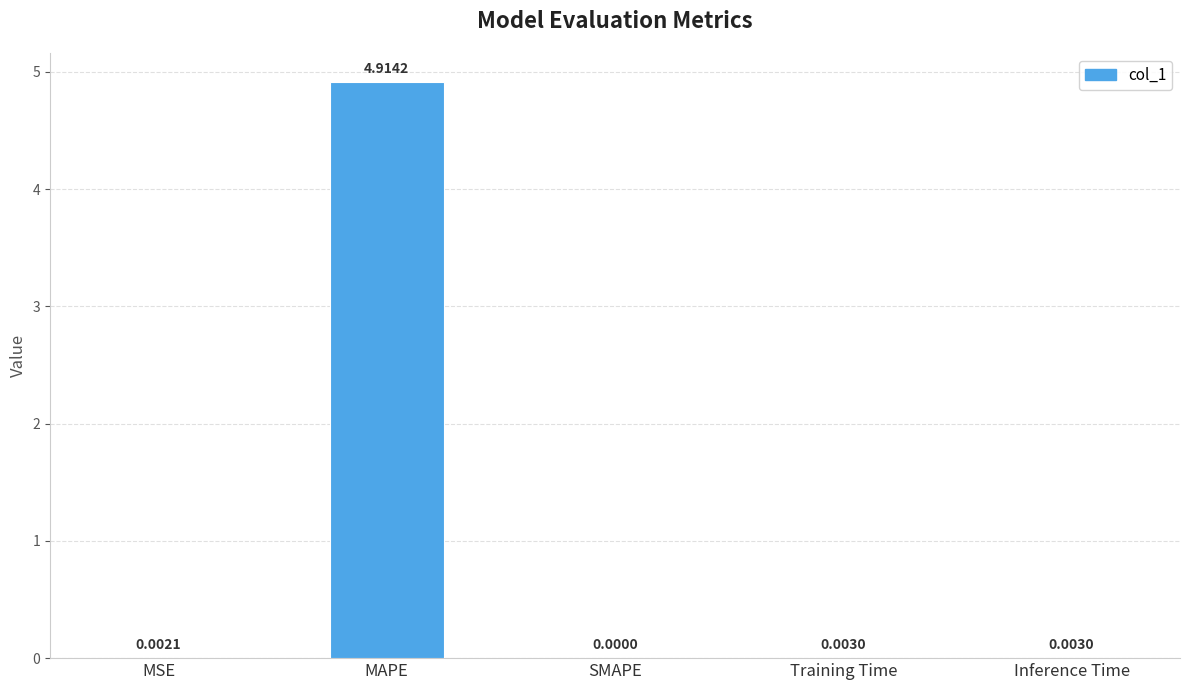

What is the sum of the values at Inference Time and MAPE?

4.9